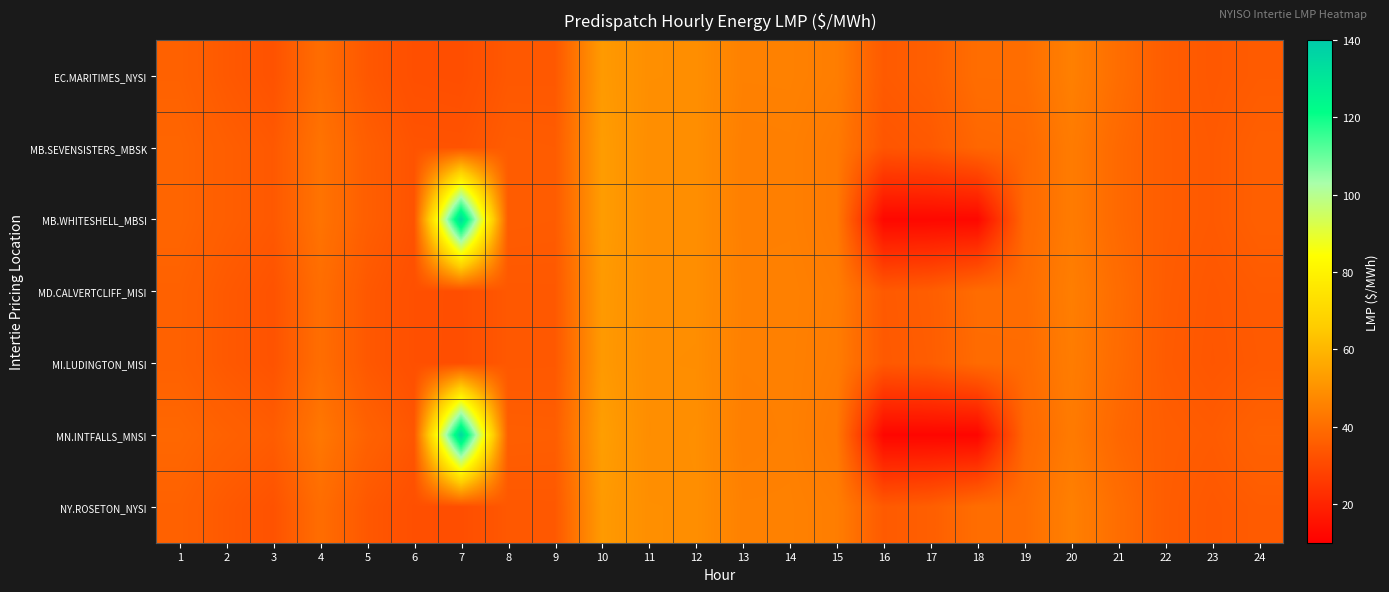

Reading right to left, transcribe all the data shown in this chart.

EC.MARITIMES_NYSI: 24=35.1	23=34.2	22=35.5	21=40.1	20=45.1	19=40.1	18=40.0	17=36.0	16=34.8	15=44.5	14=45.4	13=45.3	12=49.1	11=49.1	10=52.3	9=34.2	8=34.2	7=31.4	6=31.7	5=34.2	4=39.9	3=32.7	2=34.5	1=36.8
MB.SEVENSISTERS_MBSK: 24=36.1	23=34.6	22=35.5	21=38.8	20=43.9	19=38.7	18=38.2	17=34.4	16=33.5	15=43.4	14=45.0	13=44.8	12=49.0	11=48.9	10=52.9	9=35.1	8=35.3	7=32.9	6=33.0	5=35.9	4=41.7	3=34.3	2=35.9	1=37.8
MB.WHITESHELL_MBSI: 24=36.2	23=34.6	22=35.5	21=38.8	20=43.9	19=38.6	18=12.3	17=12.3	16=12.3	15=43.4	14=45.0	13=44.8	12=49.0	11=48.9	10=52.9	9=35.1	8=35.3	7=134.7	6=33.0	5=35.9	4=41.7	3=34.3	2=35.9	1=37.8
MD.CALVERTCLIFF_MISI: 24=34.9	23=34.0	22=35.3	21=39.7	20=44.7	19=39.7	18=39.6	17=35.7	16=34.6	15=44.3	14=45.2	13=45.2	12=48.9	11=49.0	10=52.2	9=34.3	8=34.2	7=31.4	6=31.8	5=34.3	4=40.1	3=32.9	2=34.5	1=36.8
MI.LUDINGTON_MISI: 24=34.6	23=33.8	22=35.0	21=39.4	20=44.2	19=39.4	18=39.3	17=35.4	16=34.4	15=44.0	14=45.2	13=45.1	12=48.8	11=48.9	10=52.1	9=34.3	8=34.2	7=31.4	6=31.8	5=34.3	4=40.1	3=32.9	2=34.4	1=36.7
MN.INTFALLS_MNSI: 24=36.9	23=35.0	22=35.7	21=38.3	20=43.6	19=38.2	18=11.6	17=11.8	16=11.8	15=43.2	14=45.1	13=44.8	12=49.1	11=48.8	10=53.4	9=35.7	8=35.9	7=135.3	6=33.9	5=37.0	4=42.8	3=35.3	2=36.8	1=38.3
NY.ROSETON_NYSI: 24=35.1	23=34.2	22=35.5	21=40.1	20=45.1	19=40.1	18=40.0	17=36.0	16=34.8	15=44.5	14=45.4	13=45.3	12=49.1	11=49.1	10=52.3	9=34.2	8=34.2	7=31.4	6=31.7	5=34.2	4=39.9	3=32.7	2=34.5	1=36.8